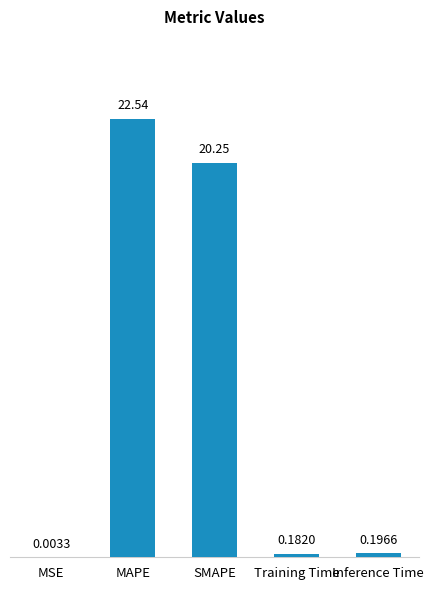

What is the change in value from MSE to MAPE?

+22.5